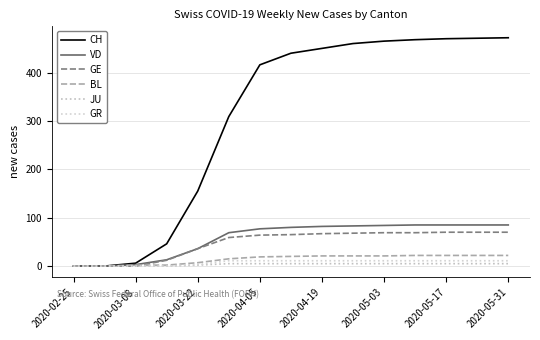

Rank the series by their maximum value, from highest to lowest.

CH, VD, GE, BL, GR, JU